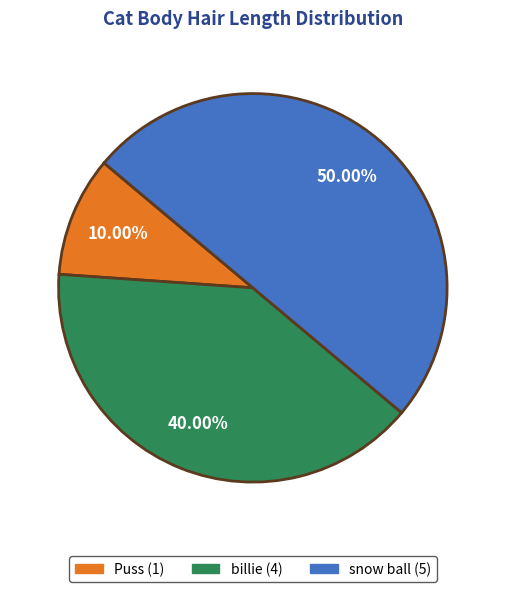

Which has a higher value, billie or Puss?

billie